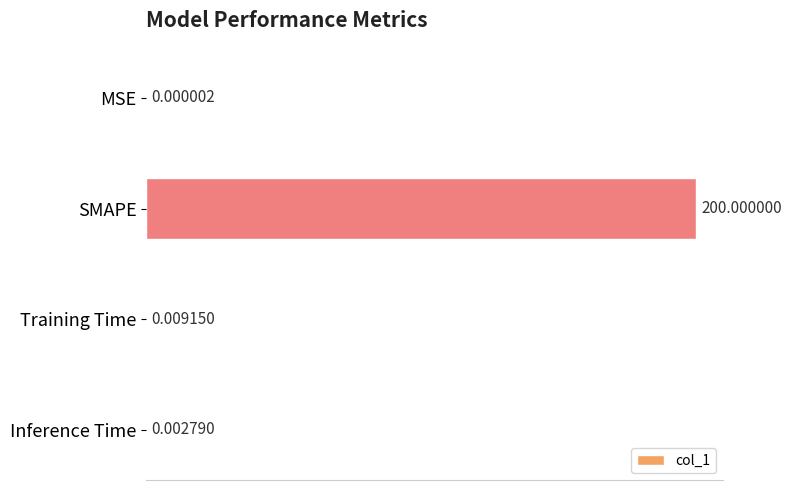

Which has a higher value, Inference Time or SMAPE?

SMAPE